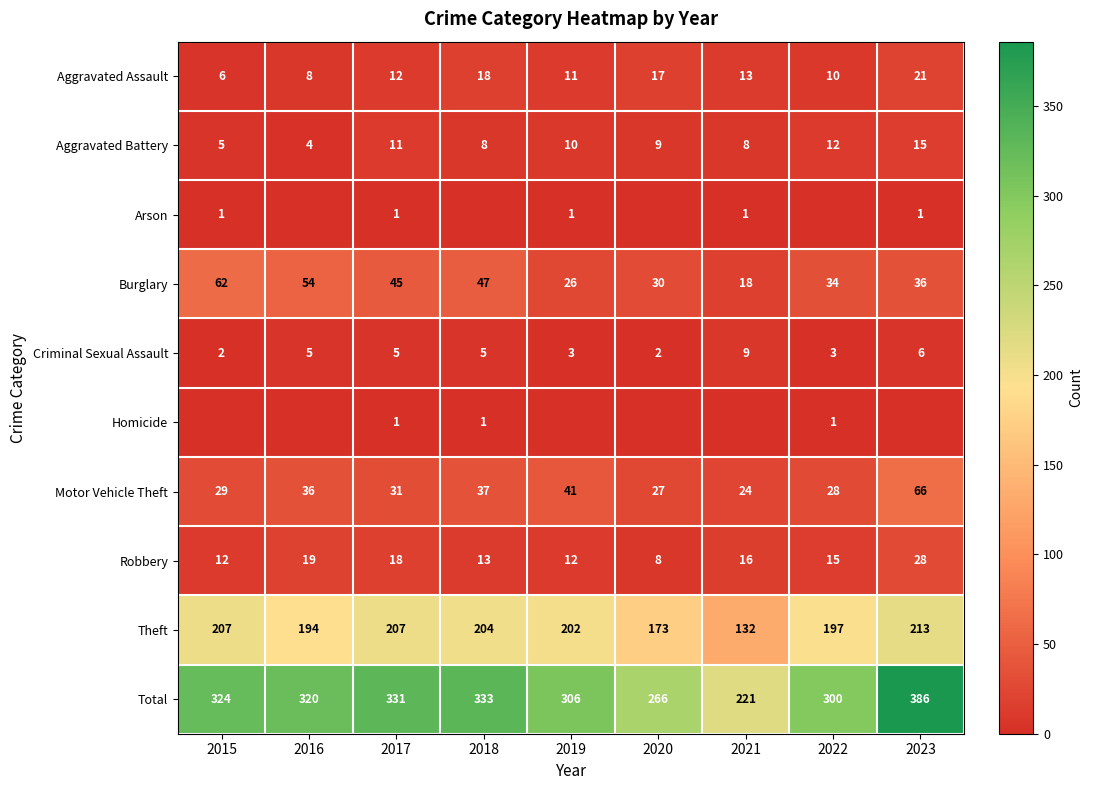

What is the difference between the Theft values at 2015 and 2018?

3